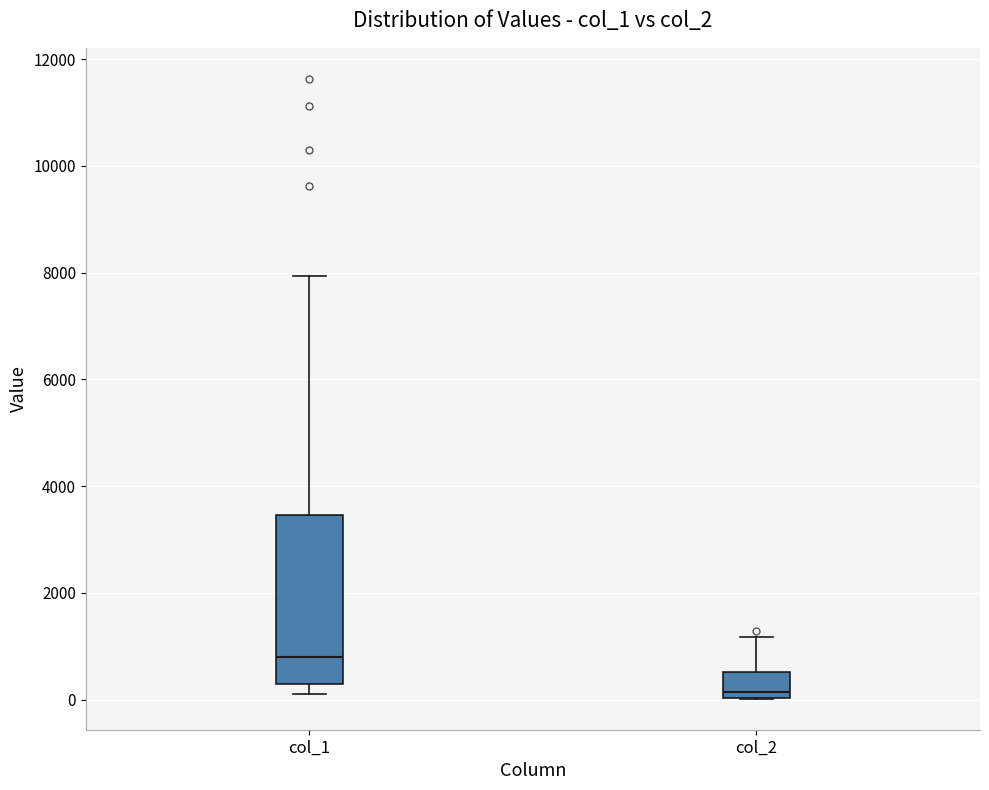

Which box's median line is the highest?

col_1